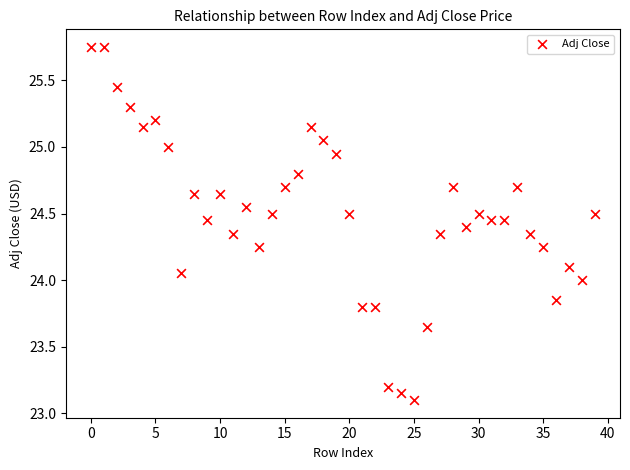

What is the range of Y values (max minus min)?

2.6